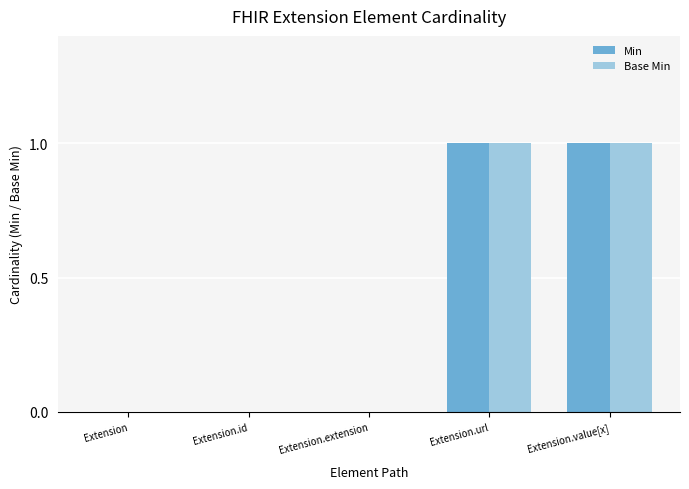

Is the value of Base Min at Extension.url greater than the value of Min at Extension?

Yes